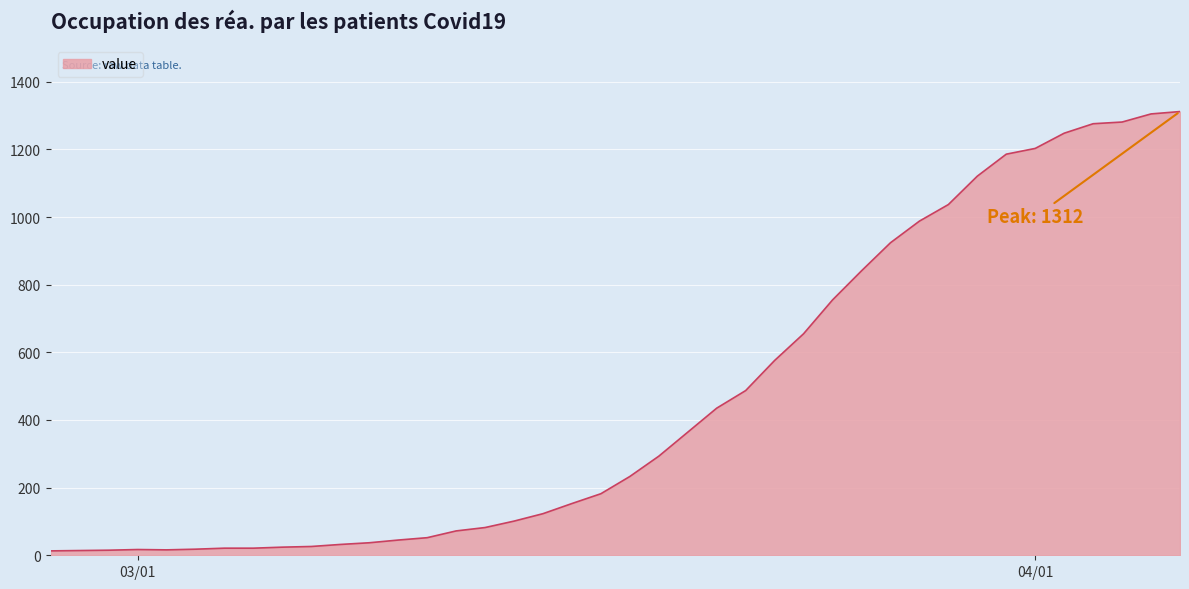

What is the average value?

465